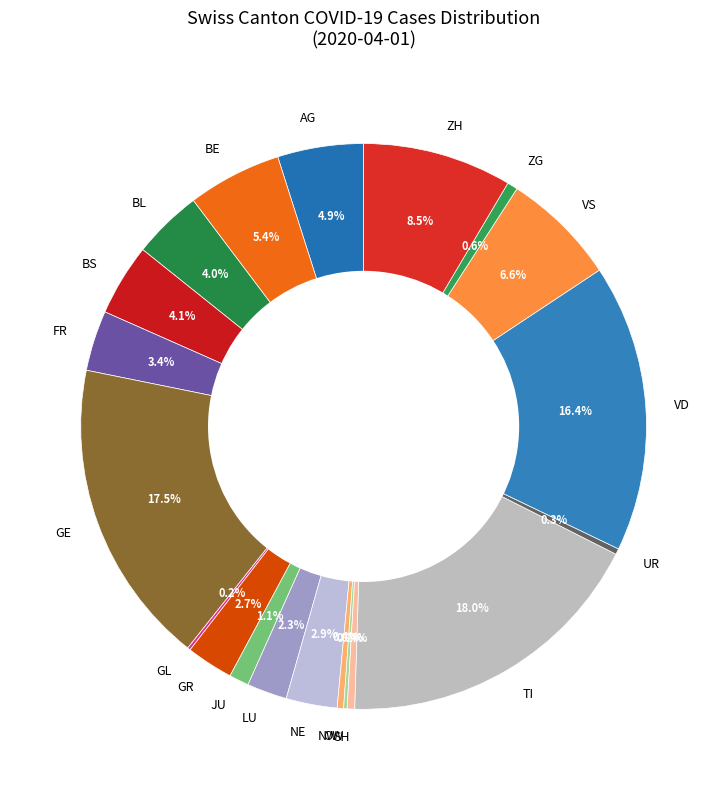

Which category has the biggest portion of the pie?

TI